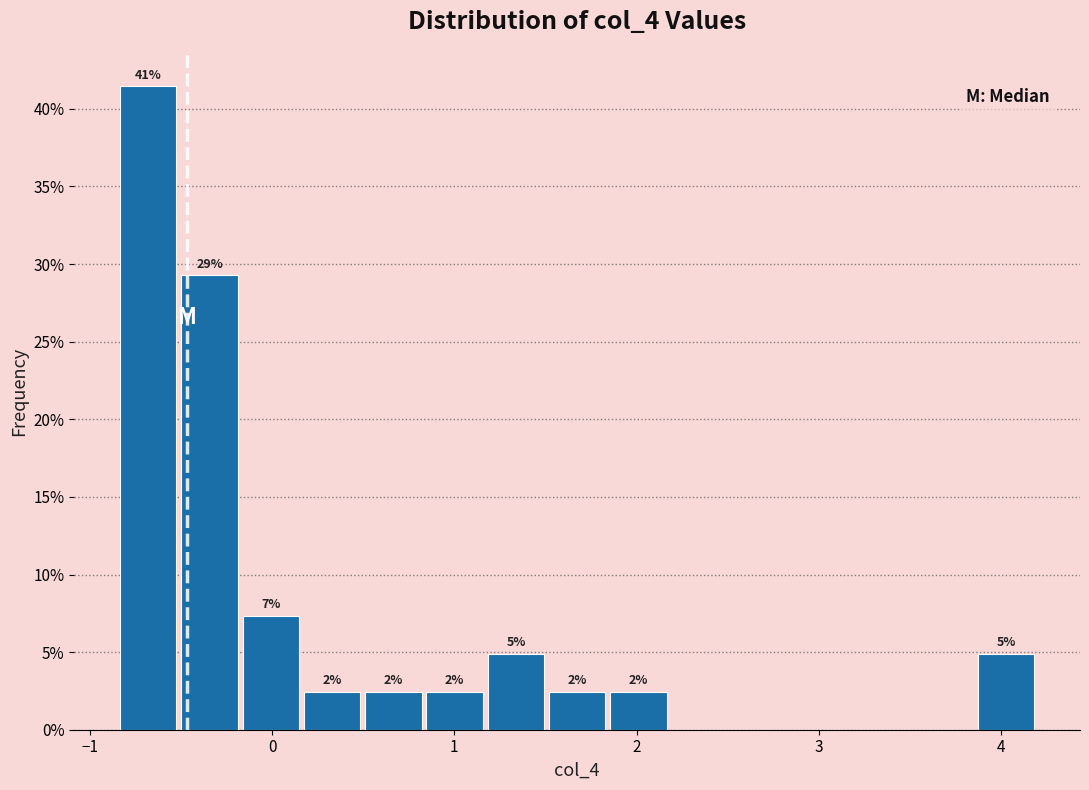

Read against the x-axis, roughly where is the centre of the tallest bar?

-0.7